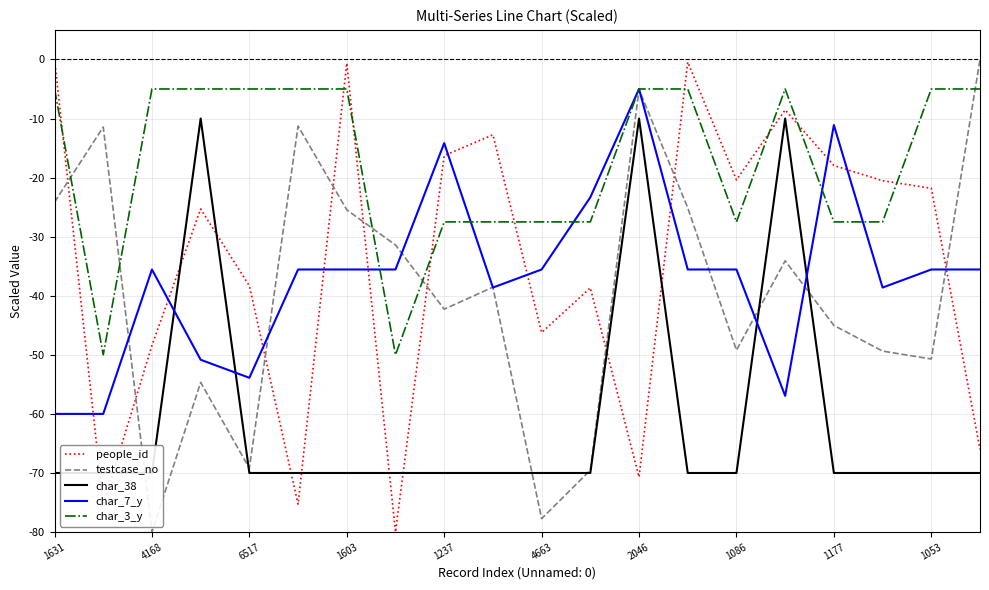

Does the chart have visible grid lines?

Yes